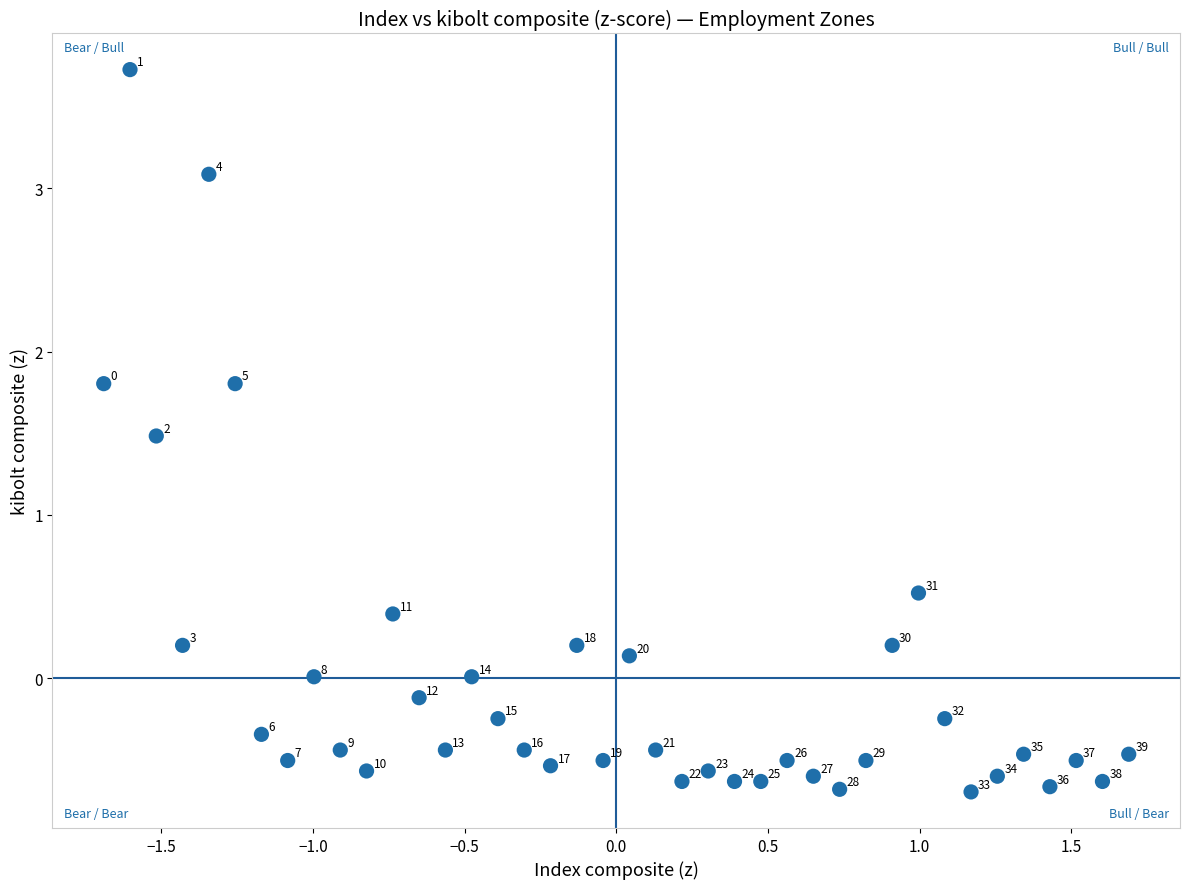

What is the range of X values (max minus min)?

3.4